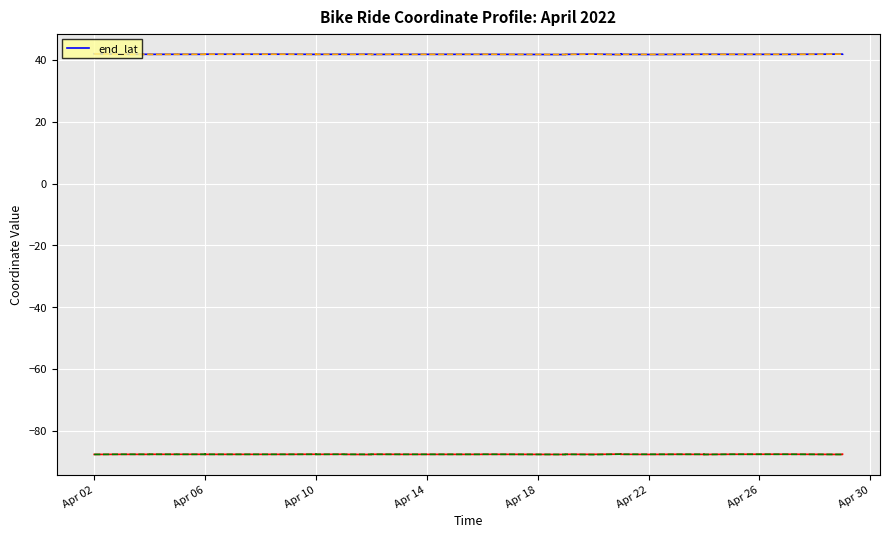

Where is the first local maximum for end_lat?

Apr 18